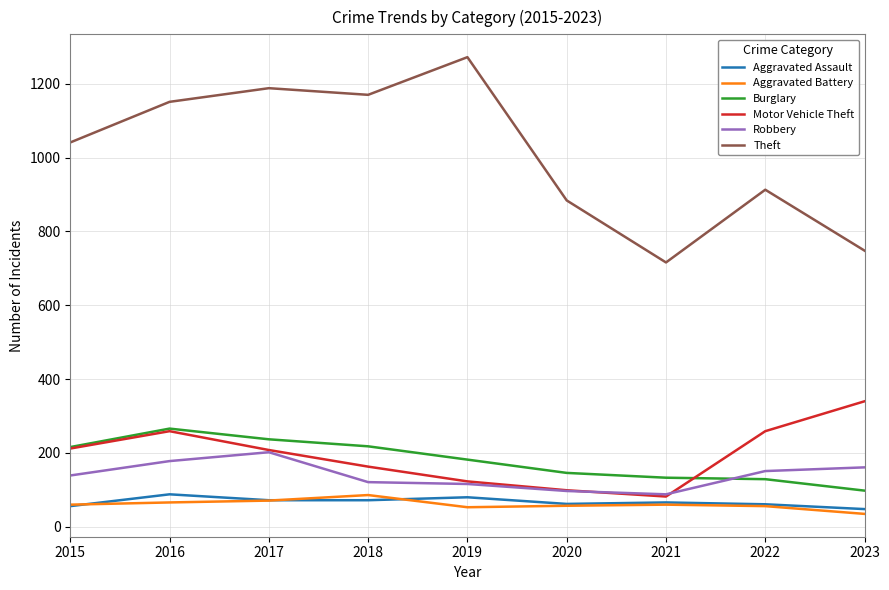

What is the approximate value of Burglary at 2017?

237